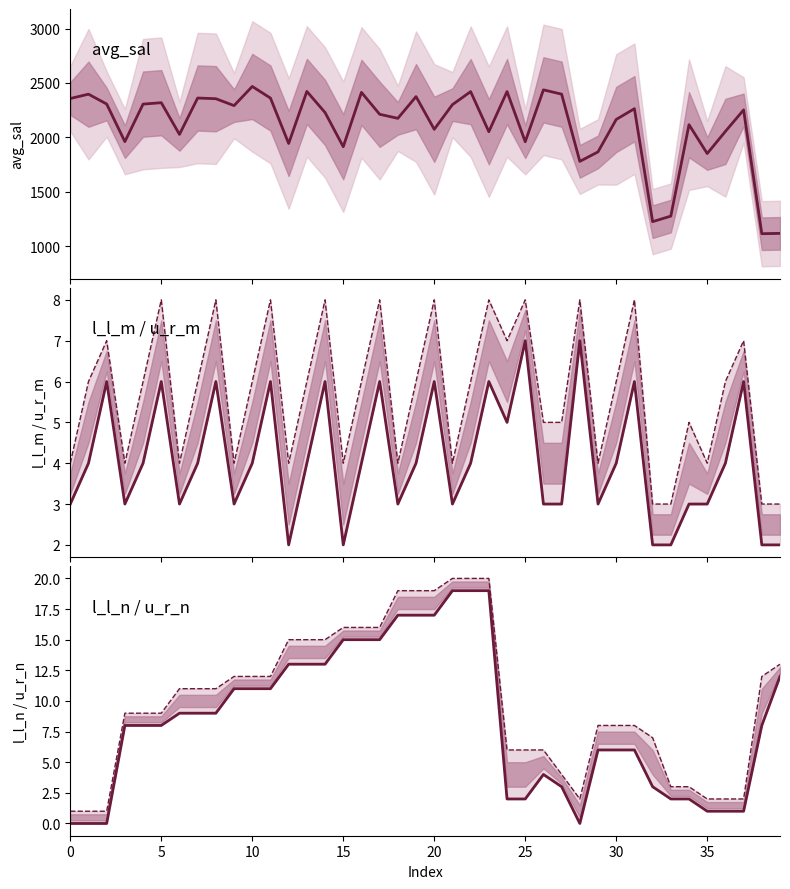

True or false: u_r_m and l_l_m cross at least once.

False